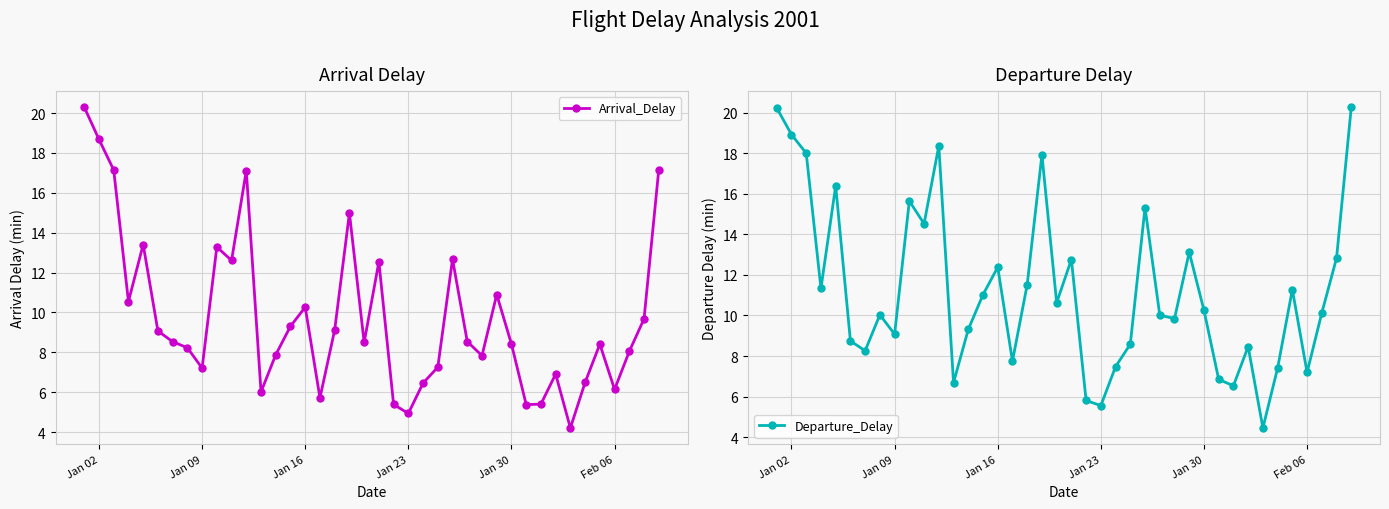

True or false: Arrival_Delay has a value of 8.4 at Jan 30.

True